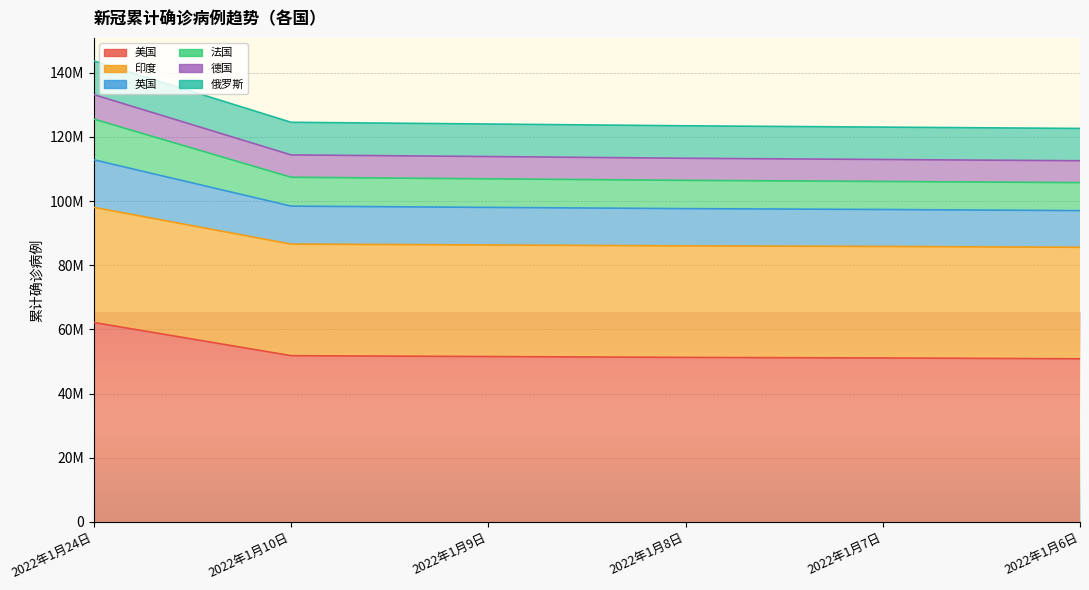

Is it true that 印度 equals 86587450 at 2022年1月10日?

True